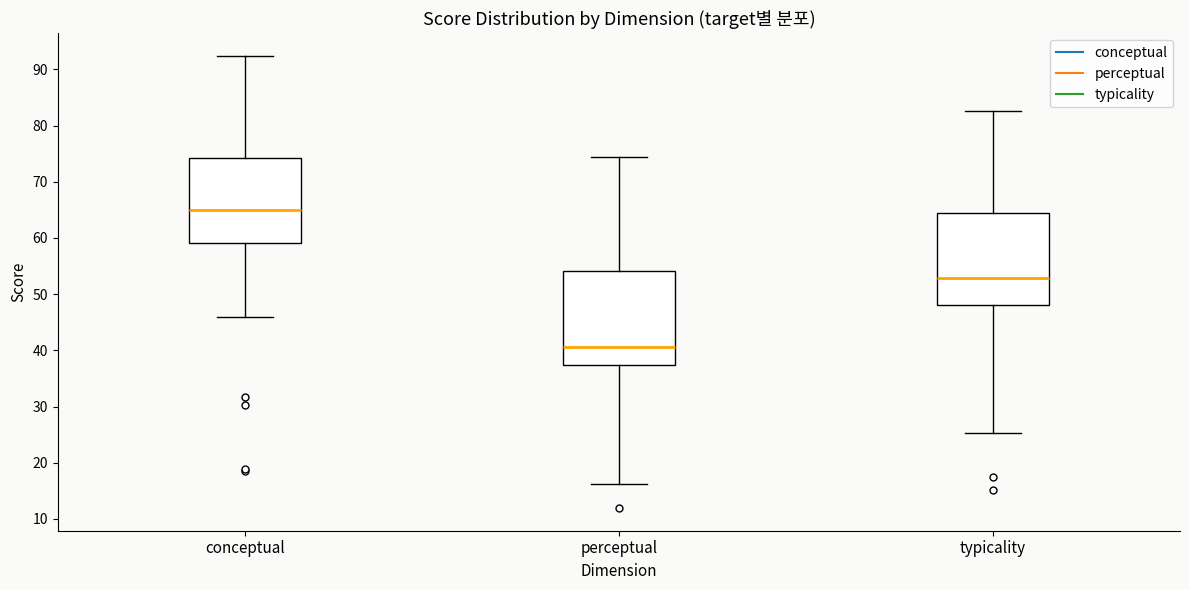

Reading left to right, read every box against the y-axis: the position of its median line, the range the box covers, and the ends of its whiskers. The values are not printed on the chart, so give them approximately, as read against the axis.

conceptual: median 65, box 59 to 74, whiskers 46 to 92
perceptual: median 41, box 37 to 54, whiskers 16 to 74
typicality: median 53, box 48 to 64, whiskers 25 to 83